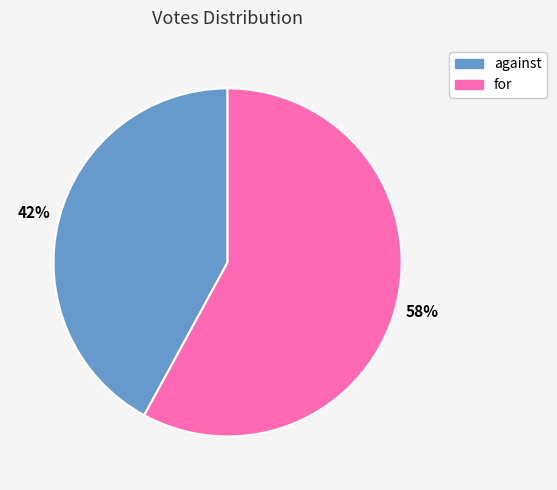

To the nearest percent, what is the average slice percentage?

50%